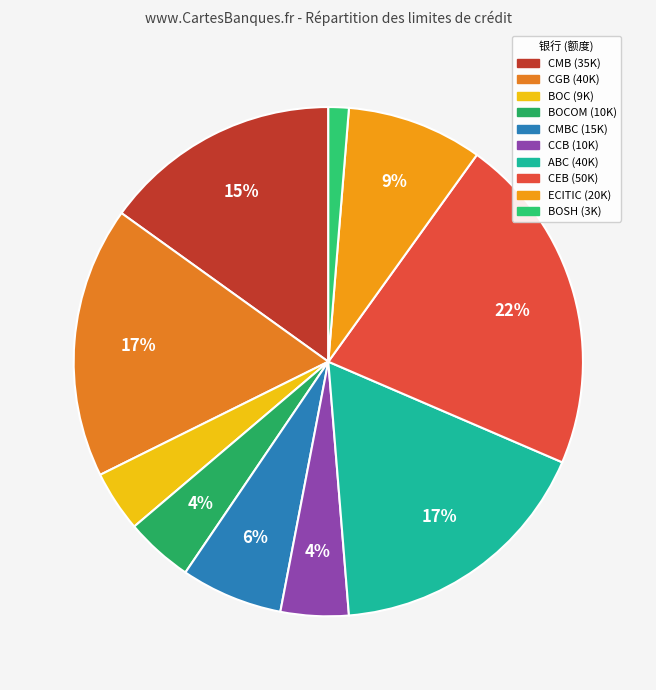

Is there any slice that represents more than half of the pie?

No